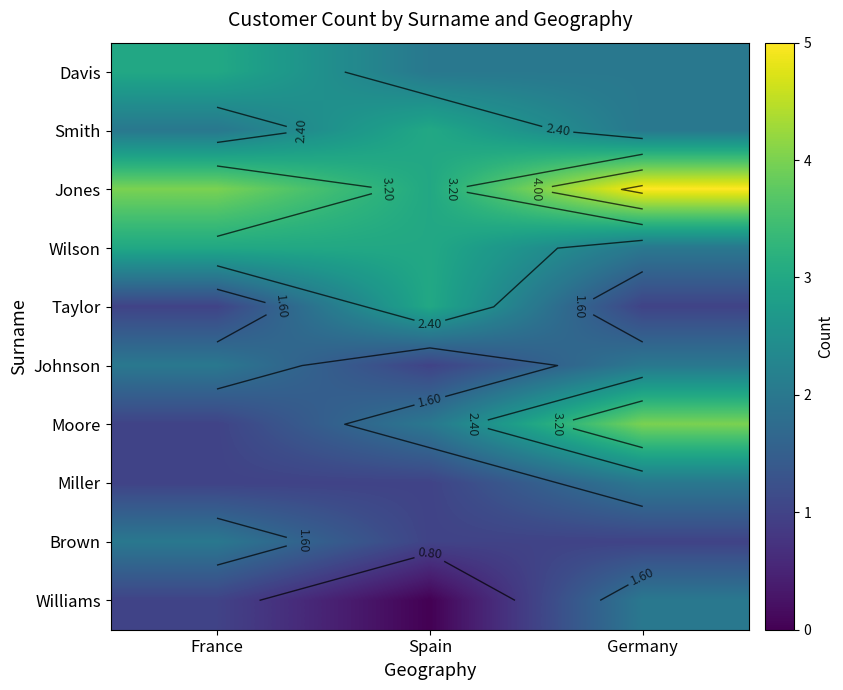

How many series are shown in this chart?

10